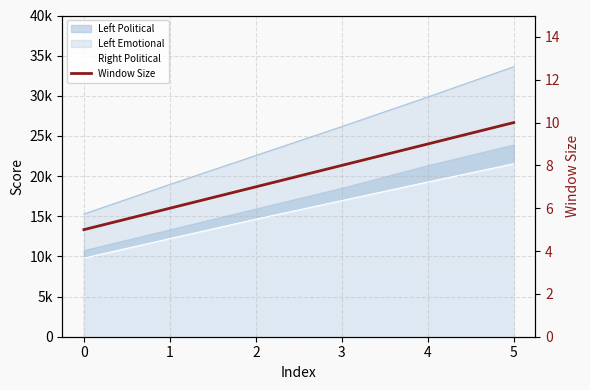

Read the value at 0.

5